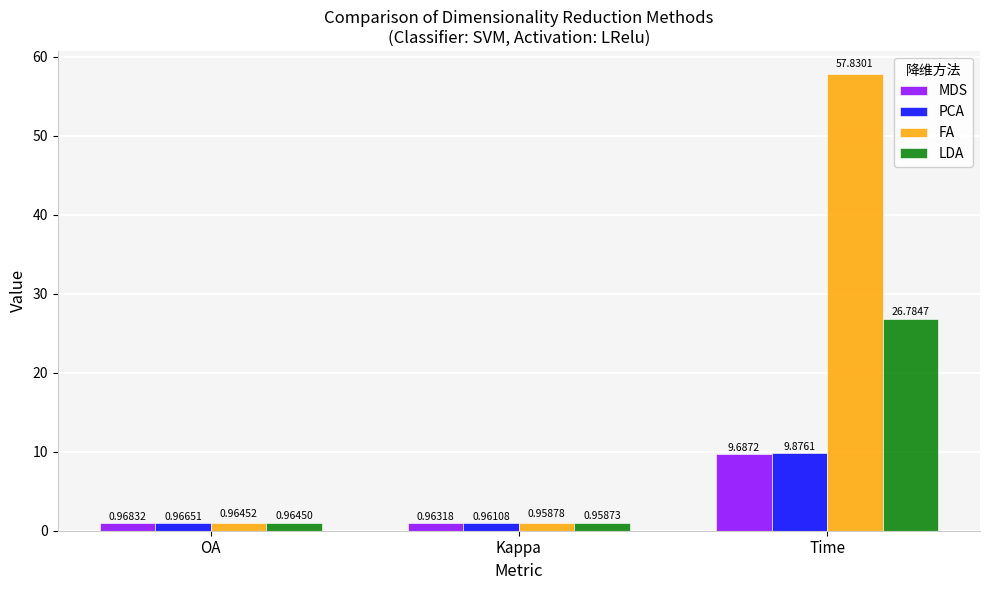

How many distinct data groups are displayed?

4